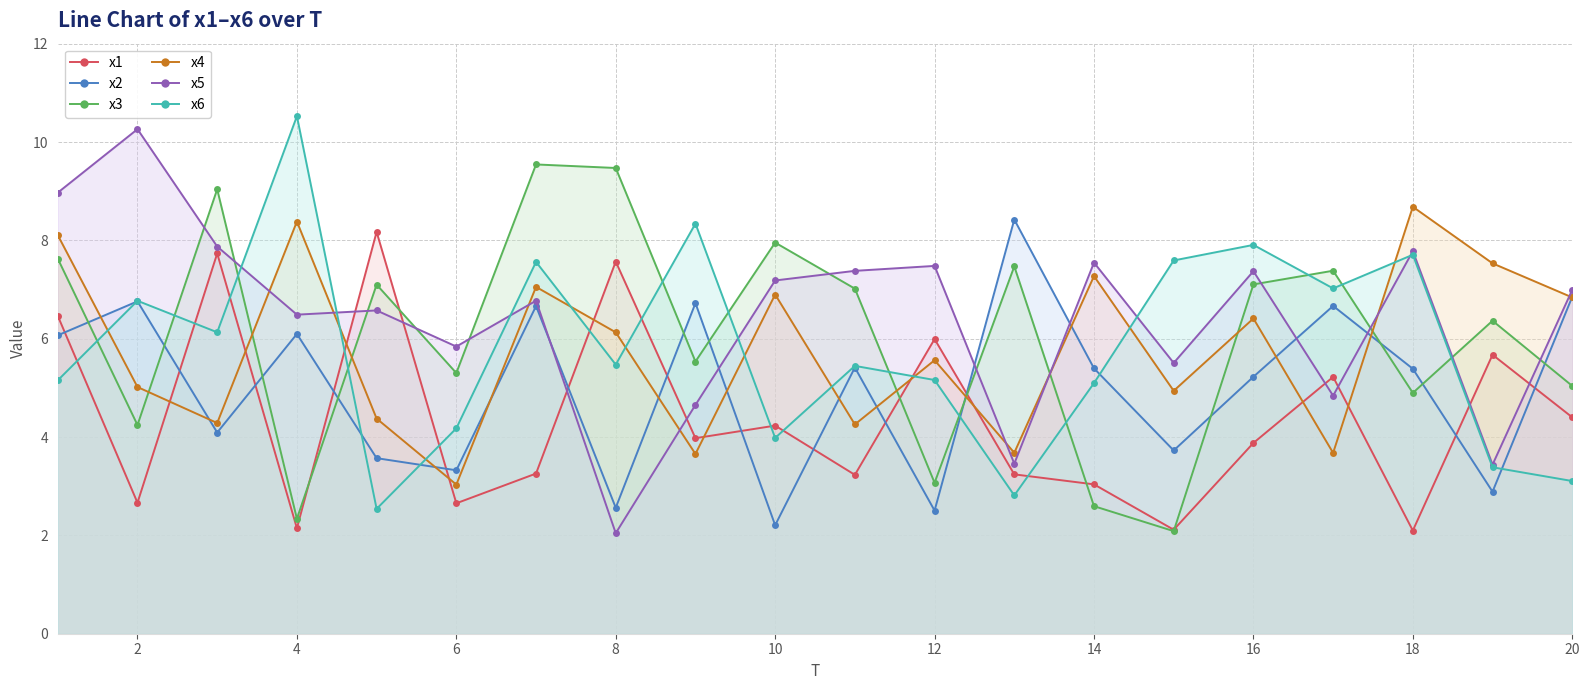

What is the value of the x4 point at the 17th from the left?

3.7